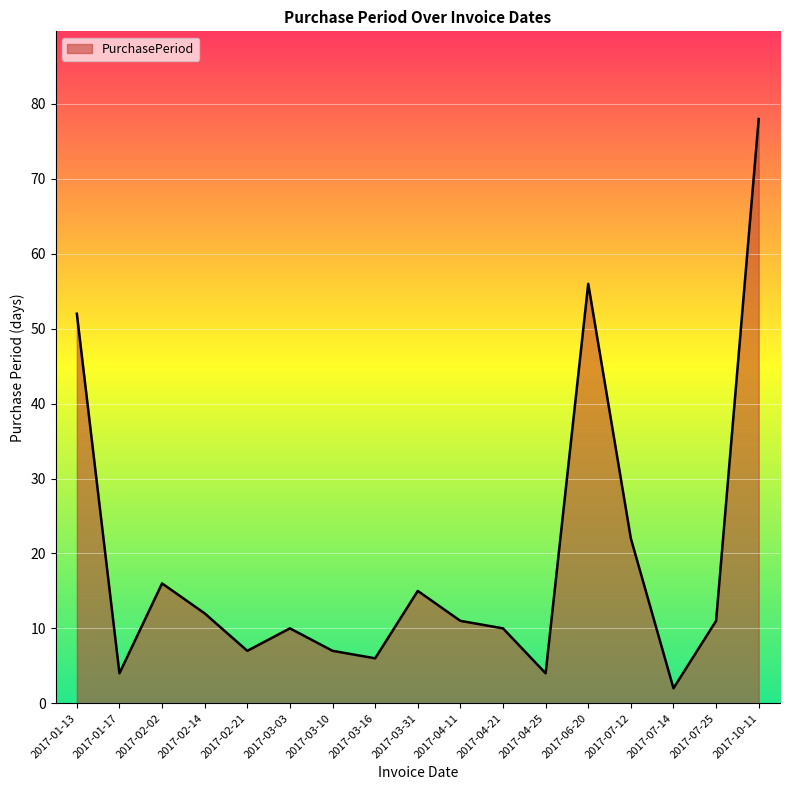

What position from the right is 2017-03-16?

10